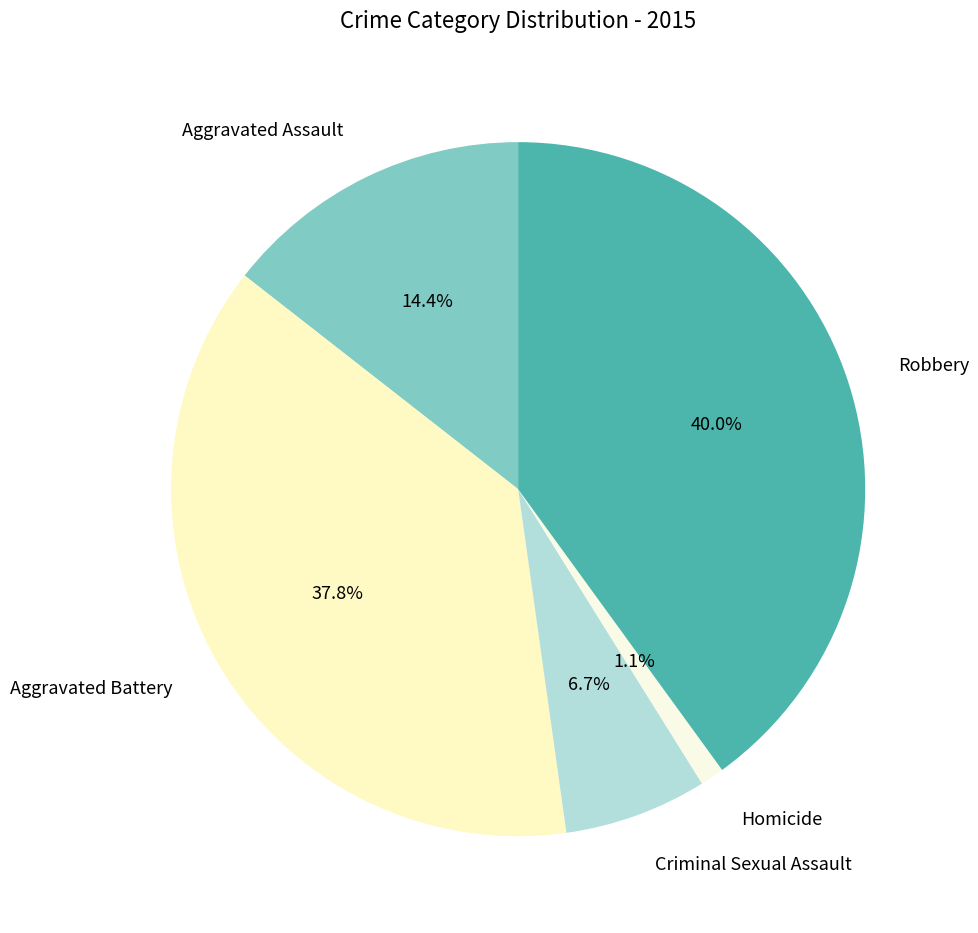

To the nearest percent, what percentage of the pie is Aggravated Battery?

38%